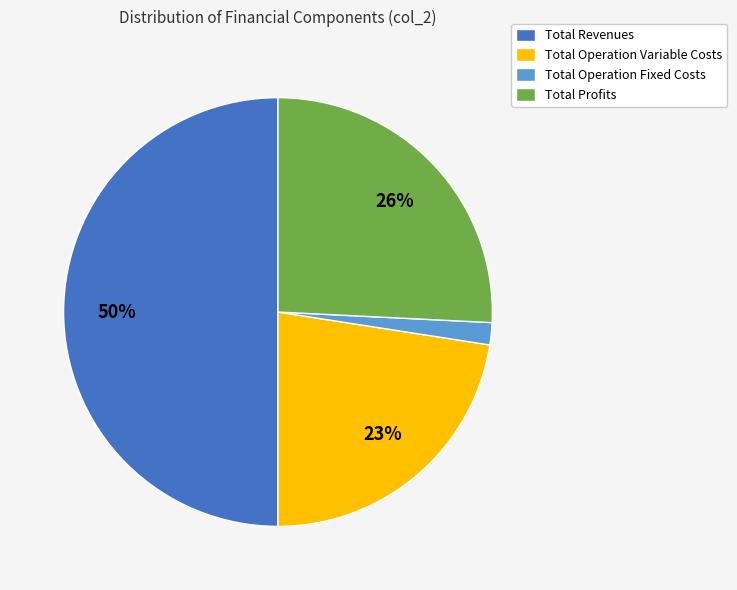

Which has a higher value, Total Profits or Total Revenues?

Total Revenues